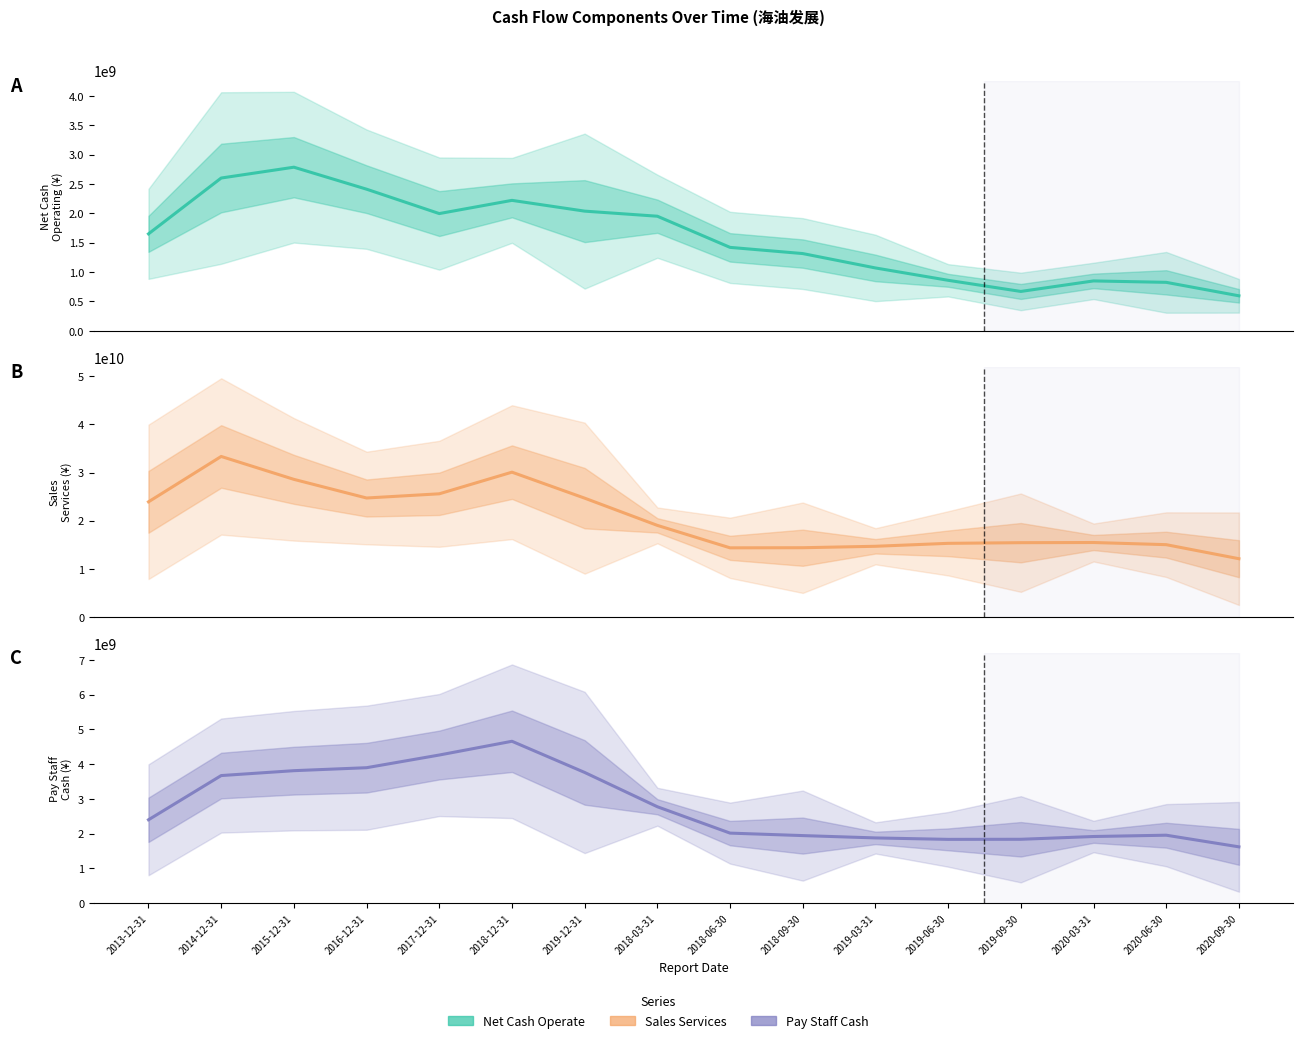

Reading left to right, transcribe all the data shown in this chart.

NETCASH_OPERATE: 1649431366.7	2599804600.0	2784254617.2	2410007157.3	1994862858.7	2219745441.7	2036461200.5	1949843248.3	1419538265.9	1314146974.0	1069399808.9	859097435.9	669479084.8	848595219.5	824316443.3	595183354.2
SALES_SERVICES: 23918000366.7	33346460400.0	28589049811.4	24712440205.1	25586208683.0	30081915016.2	24683557589.5	19023051551.2	14357832345.5	14382376344.6	14682054259.5	15293912788.6	15430083474.5	15465621284.4	15017332897.9	12098076112.6
PAY_STAFF_CASH: 2399160500.0	3672236933.3	3813013624.7	3898445137.8	4263451703.0	4659499662.1	3762007051.9	2774404301.5	2015296842.9	1943918438.7	1876726722.9	1835139438.8	1837498564.6	1917336306.9	1955136920.9	1619951029.8